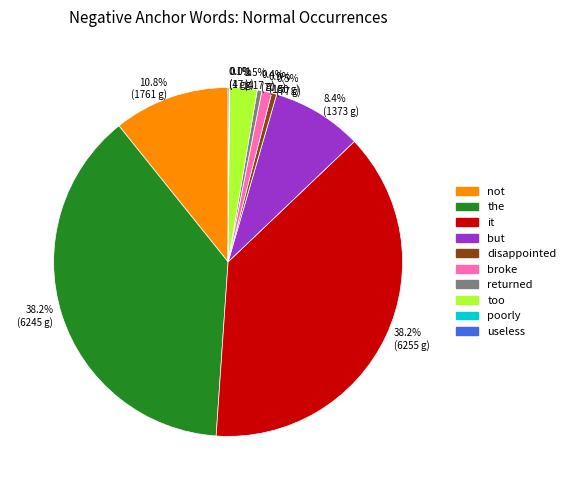

Approximately how many times larger is the value at 2.5% (417 g) compared to 8.4% (1373 g)?

0.3